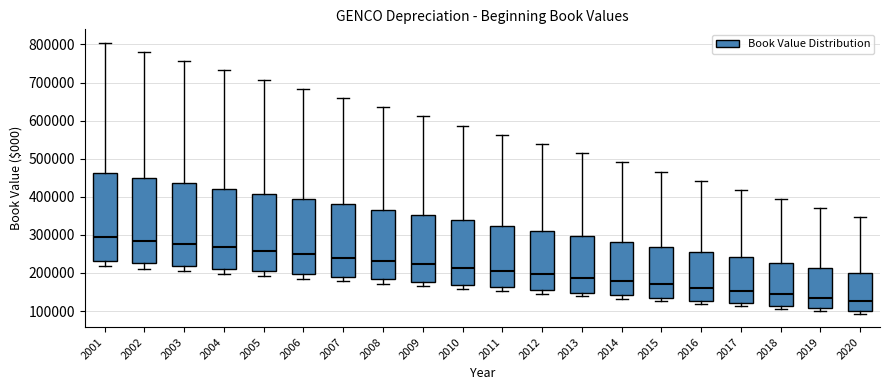

Reading left to right, read every box against the y-axis: the position of its median line, the range the box covers, and the ends of its whiskers. The values are not printed on the chart, so give them approximately, as read against the axis.

2001: median 290000, box 230000 to 460000, whiskers 220000 to 800000
2002: median 280000, box 230000 to 450000, whiskers 210000 to 780000
2003: median 280000, box 220000 to 440000, whiskers 200000 to 760000
2004: median 270000, box 210000 to 420000, whiskers 200000 to 730000
2005: median 260000, box 200000 to 410000, whiskers 190000 to 710000
2006: median 250000, box 200000 to 390000, whiskers 180000 to 680000
2007: median 240000, box 190000 to 380000, whiskers 180000 to 660000
2008: median 230000, box 180000 to 370000, whiskers 170000 to 640000
2009: median 220000, box 180000 to 350000, whiskers 170000 to 610000
2010: median 210000, box 170000 to 340000, whiskers 160000 to 590000
2011: median 210000, box 160000 to 320000, whiskers 150000 to 560000
2012: median 200000, box 160000 to 310000, whiskers 150000 to 540000
2013: median 190000, box 150000 to 300000, whiskers 140000 to 510000
2014: median 180000, box 140000 to 280000, whiskers 130000 to 490000
2015: median 170000, box 130000 to 270000, whiskers 130000 (just below the box's lower edge) to 470000
2016: median 160000, box 130000 to 250000, whiskers 120000 to 440000
2017: median 150000, box 120000 to 240000, whiskers 110000 to 420000
2018: median 140000, box 110000 to 230000, whiskers 110000 (just below the box's lower edge) to 390000
2019: median 130000, box 110000 to 210000, whiskers 100000 to 370000
2020: median 130000, box 100000 to 200000, whiskers 90000 to 350000